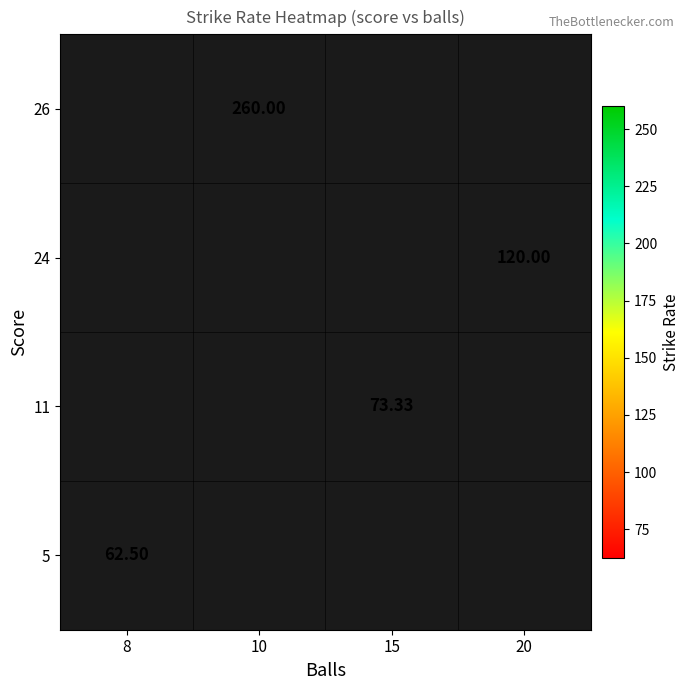

Between 8 and 10, which is larger?

10